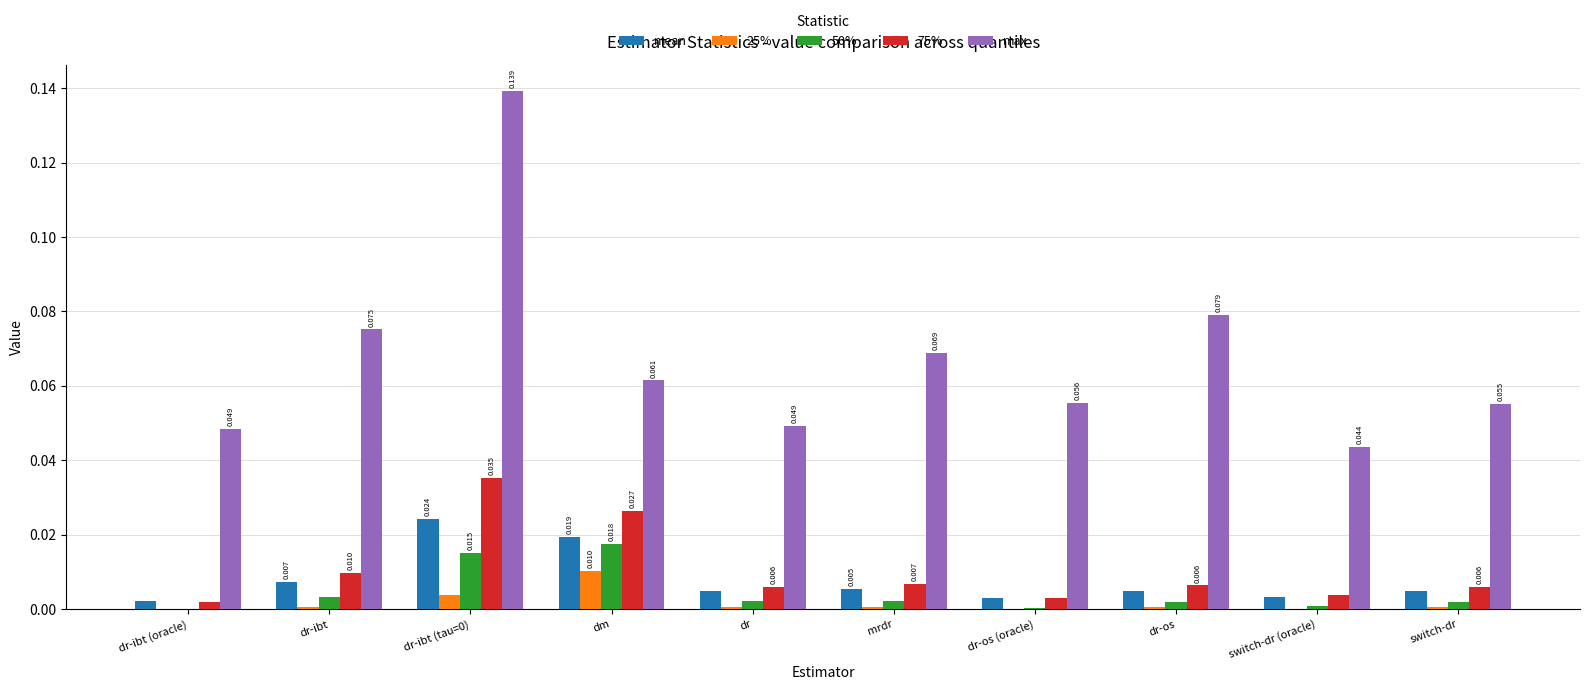

How many data points does each series have?

10